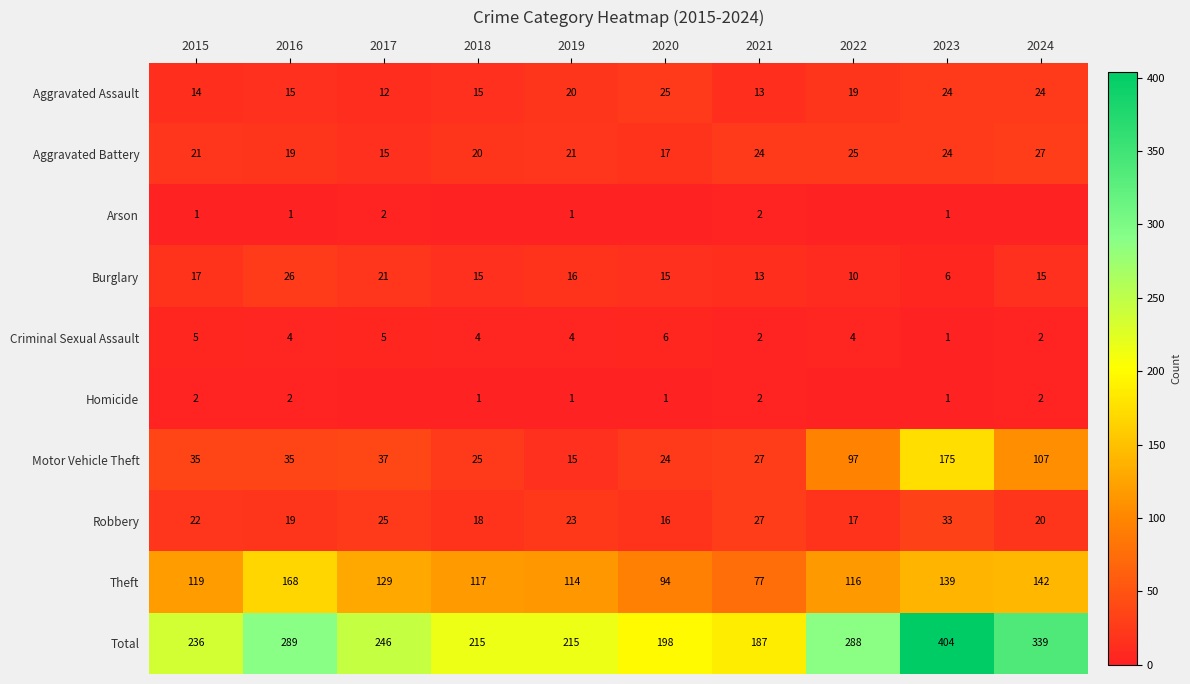

At 2015, list the series in order from largest to smallest.

Total, Theft, Motor Vehicle Theft, Robbery, Aggravated Battery, Burglary, Aggravated Assault, Criminal Sexual Assault, Homicide, Arson